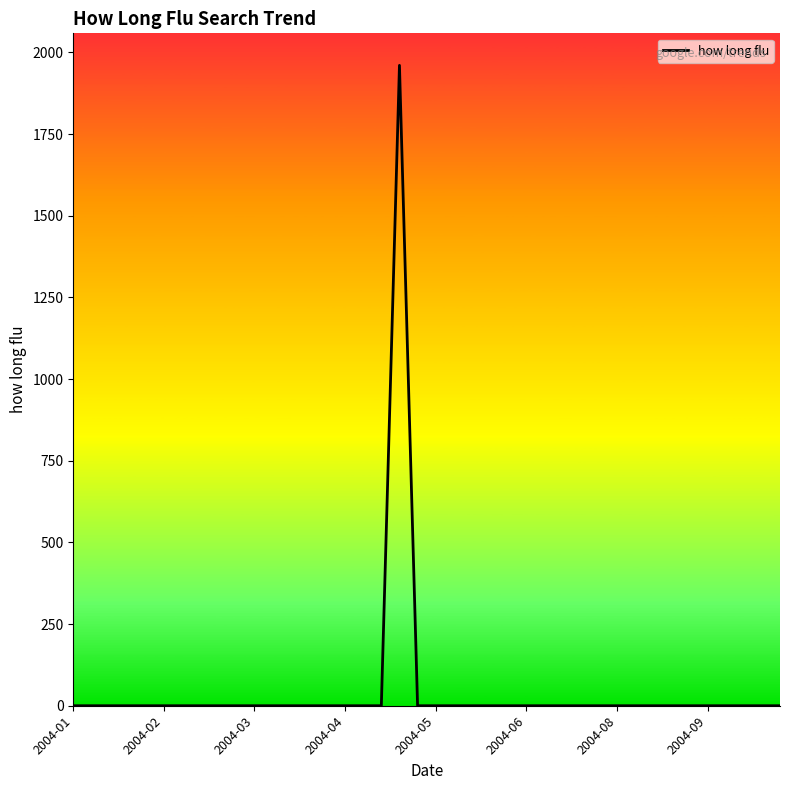

What is the average value?

49.0